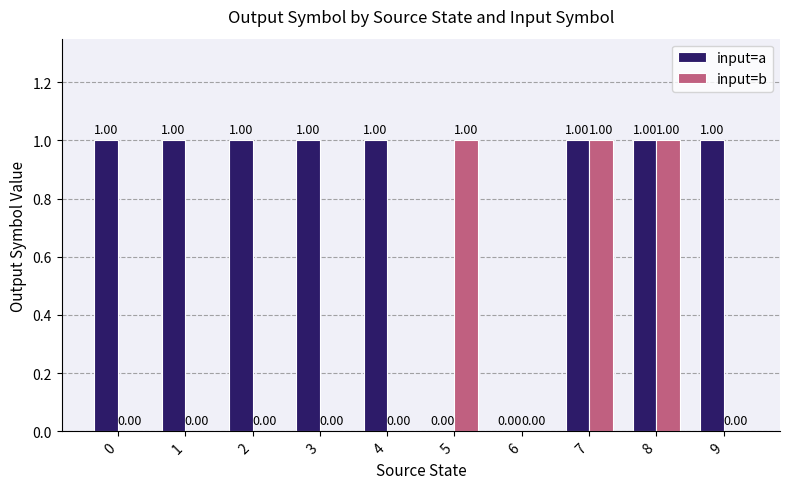

Which series has the largest total across all categories?

input=a